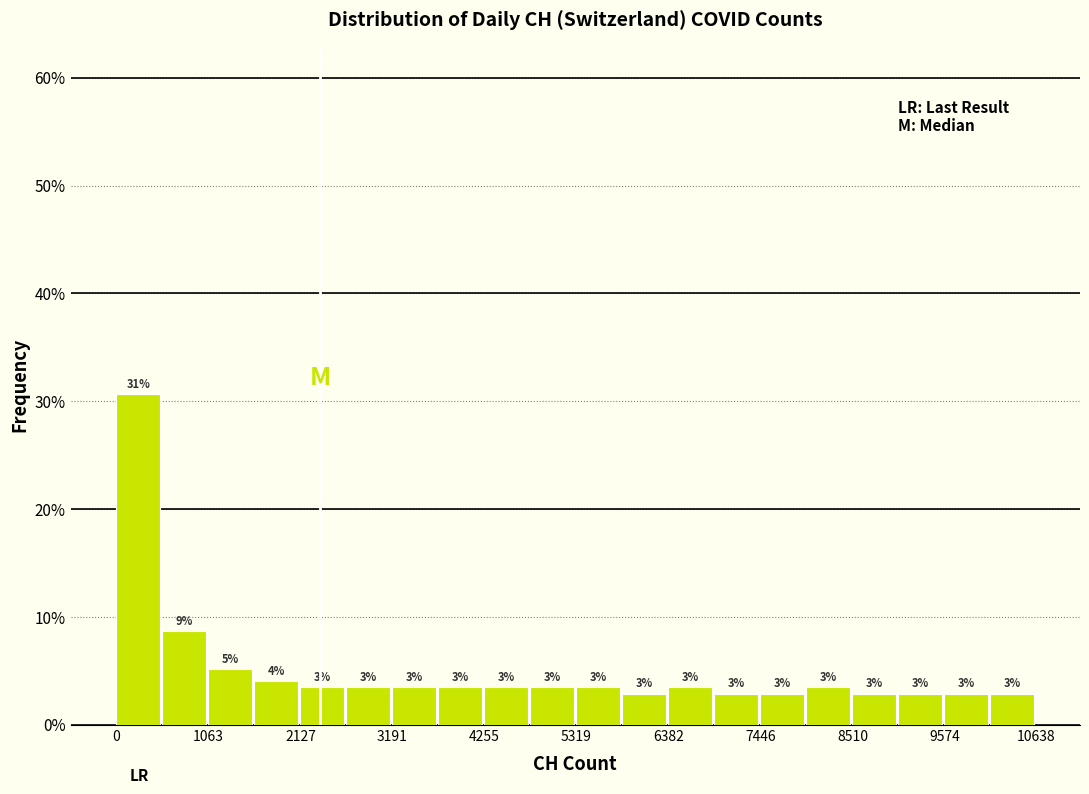

Read against the x-axis, roughly where is the centre of the tallest bar?

200